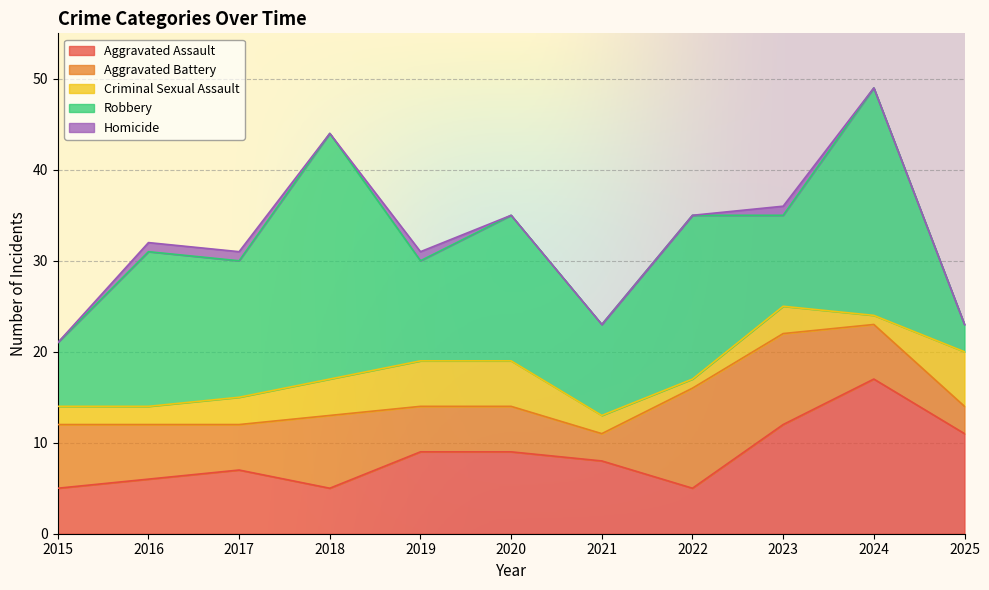

Reading right to left, what are all the values shown in this chart?

Aggravated Assault: 11	17	12	5	8	9	9	5	7	6	5
Aggravated Battery: 3	6	10	11	3	5	5	8	5	6	7
Criminal Sexual Assault: 6	1	3	1	2	5	5	4	3	2	2
Robbery: 3	25	10	18	10	16	11	27	15	17	7
Homicide: 0	0	1	0	0	0	1	0	1	1	0